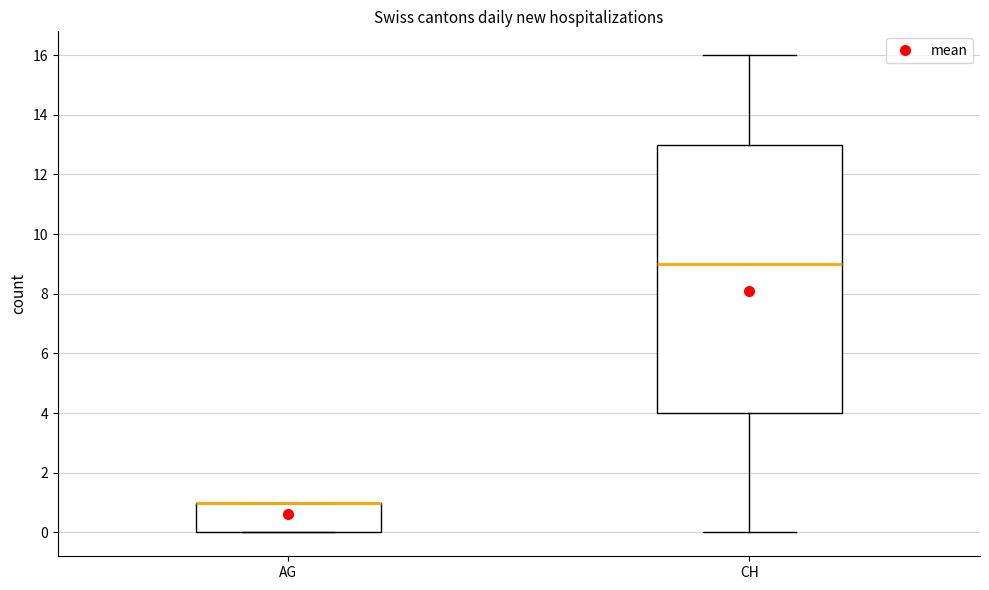

Reading left to right, transcribe this box plot: for each box, give where its median line is, the range the box spans, and where its two whiskers end, as read against the y-axis. The values are not printed on the chart, so give them approximately, as read against the axis.

AG: median 1 (drawn on the box's upper edge), box 0 to 1, whiskers 0 to 1
CH: median 9, box 4 to 13, whiskers 0 to 16